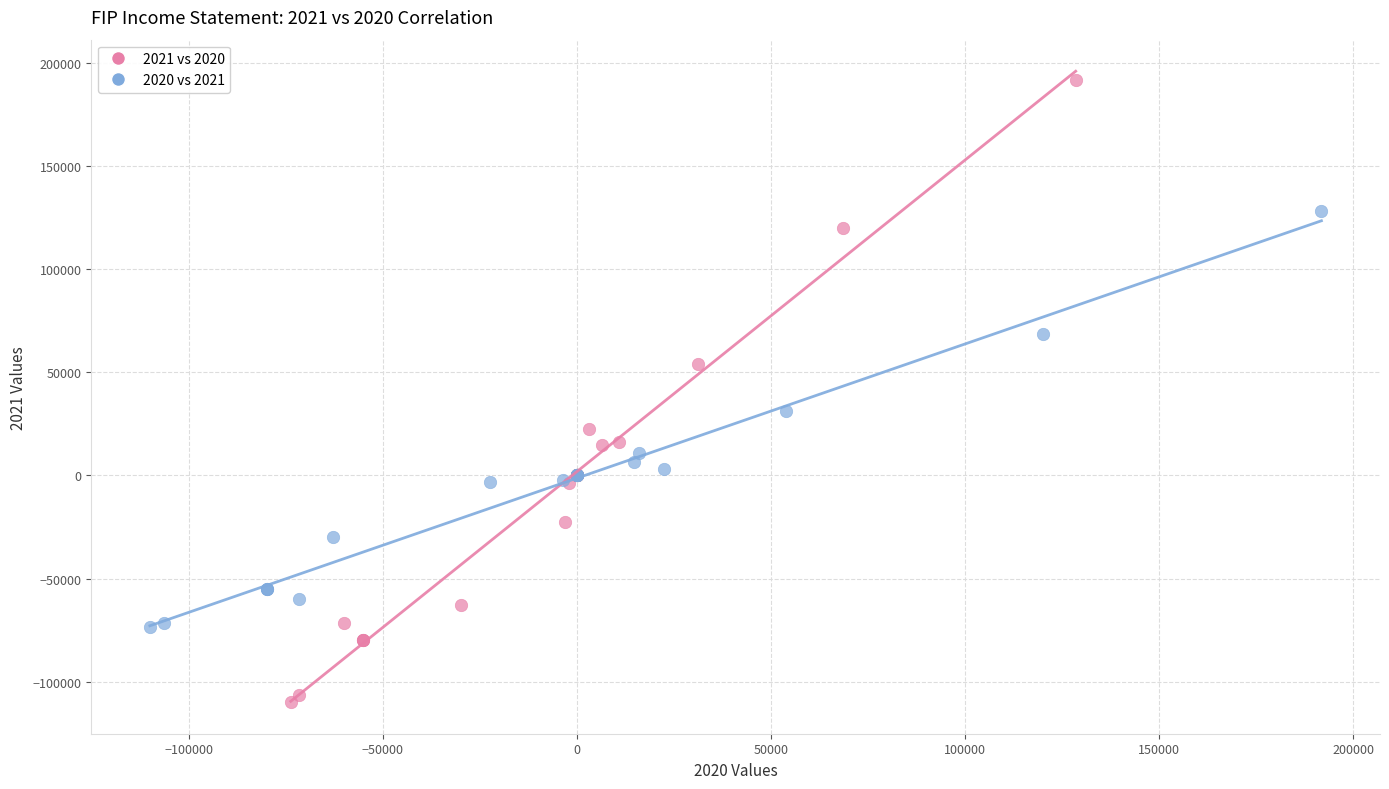

Which series contains the lowest Y value?

2021 vs 2020